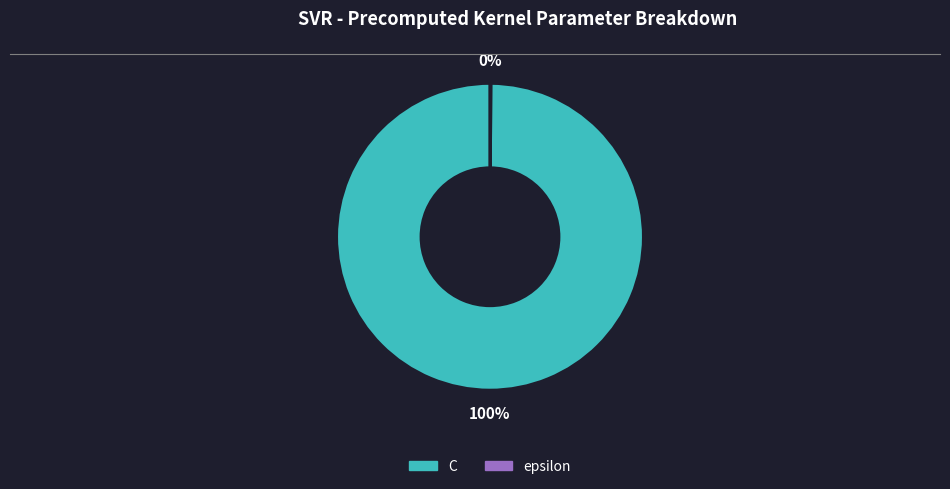

What is the largest slice in the pie chart?

C